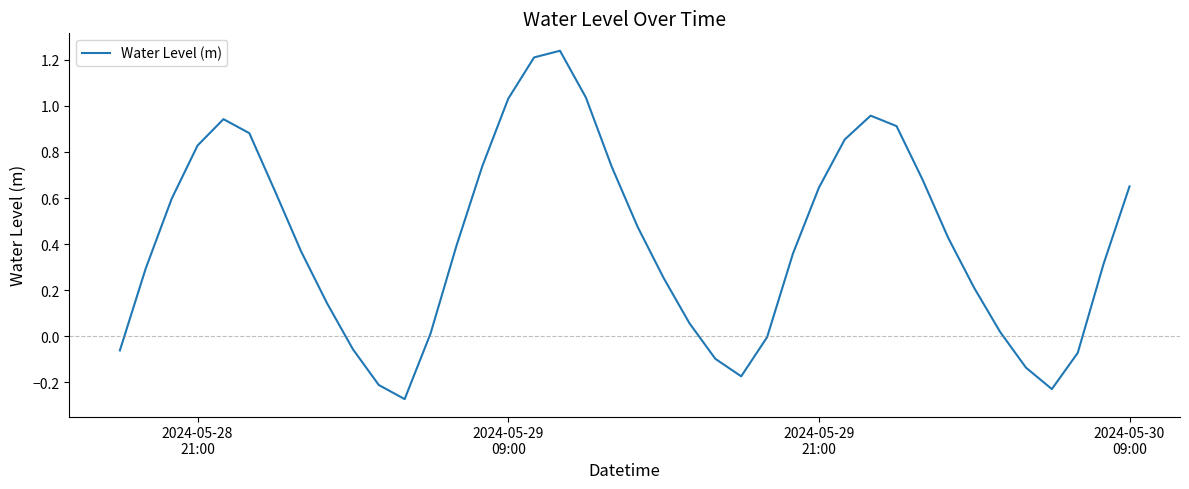

What is the difference between the maximum and minimum values?

1.5